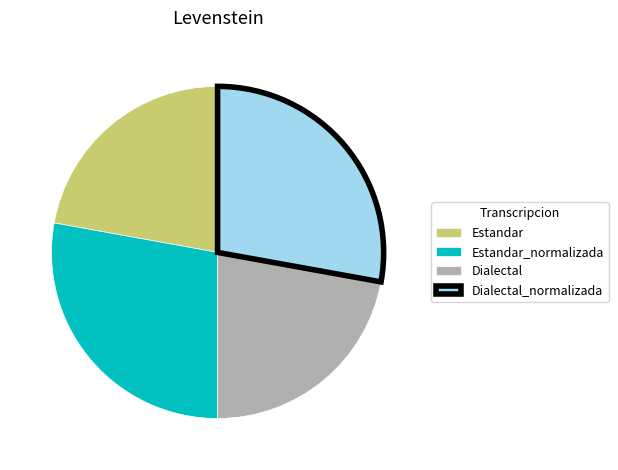

Is it true that Dialectal_normalizada is 41% of the pie?

False